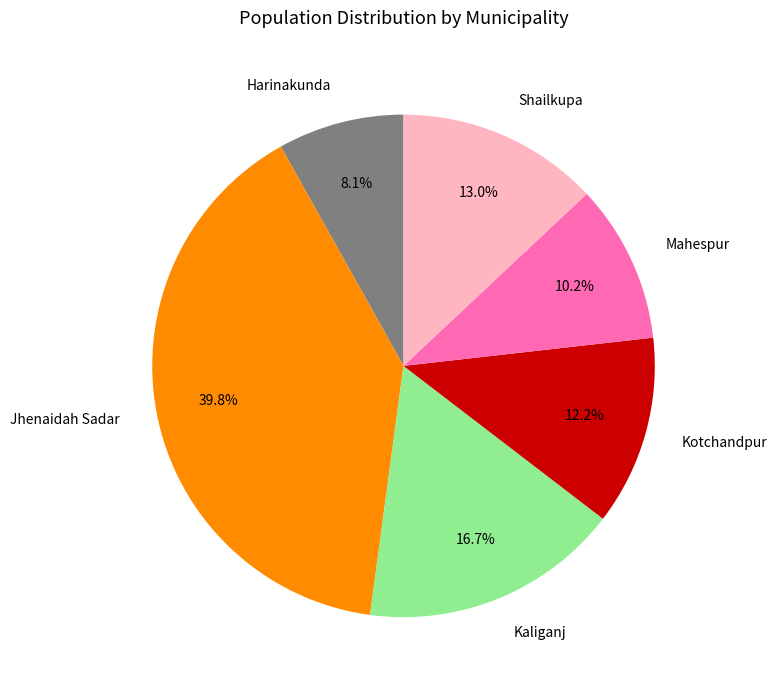

Is there a majority slice in this chart?

No